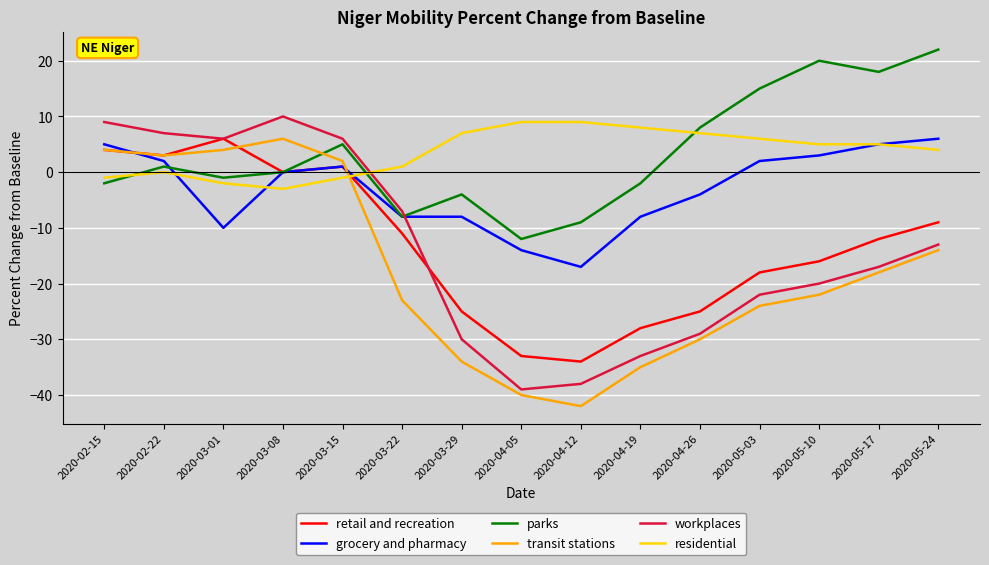

At which label does transit stations reach its peak?

2020-03-08